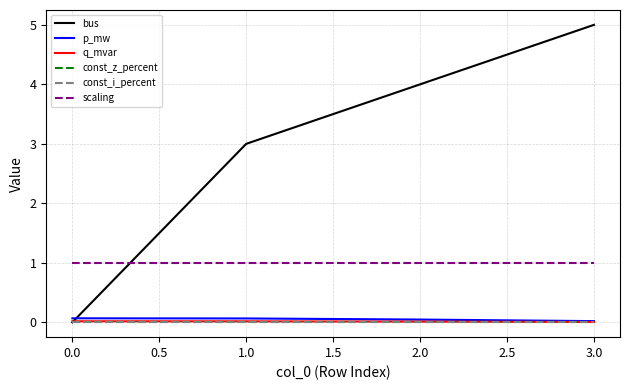

What is the label of the 1st point from the right?

3.0